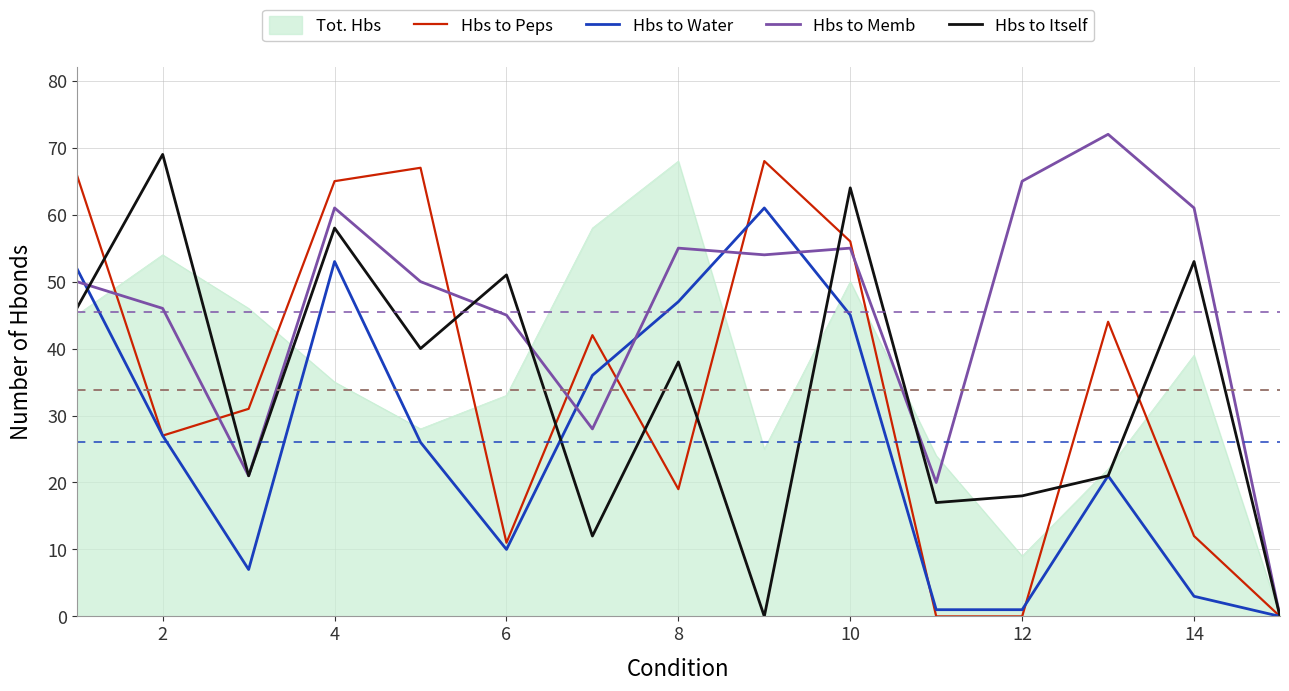

Which series has the largest total across all categories?

Hbs to Memb